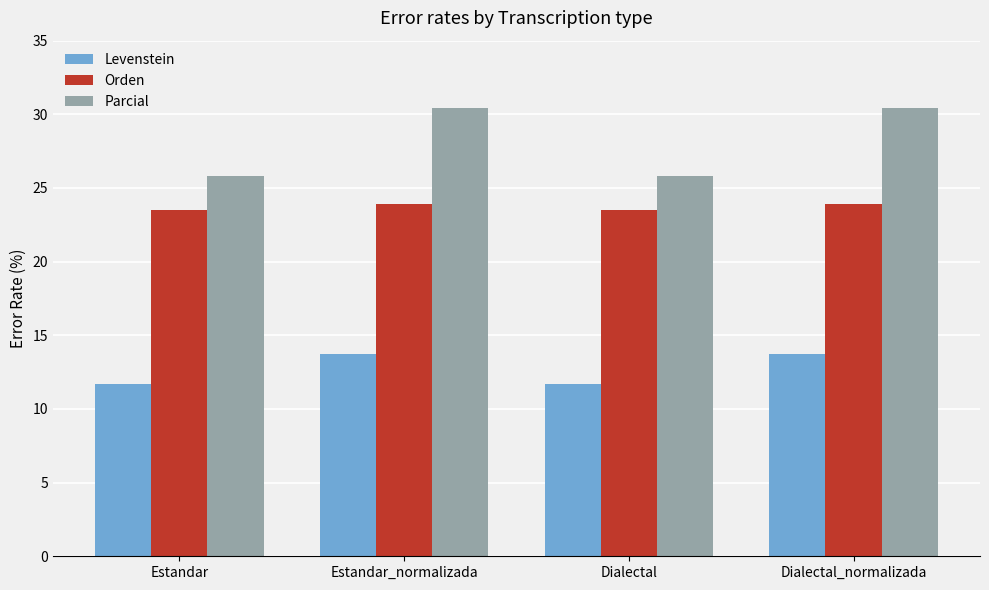

Which series has the largest total across all categories?

Parcial